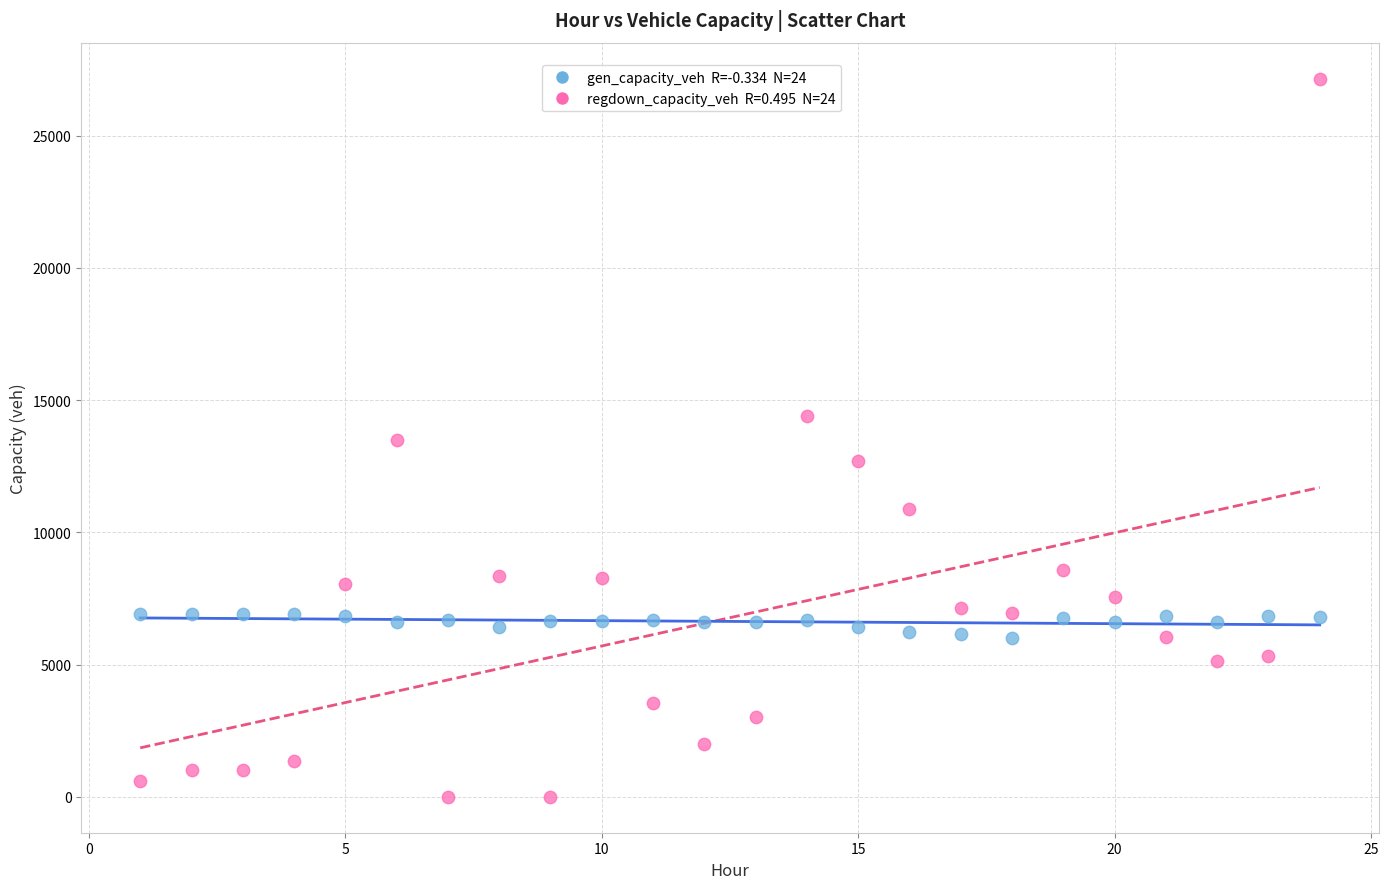

Across all data points, what is the range of X values (max minus min)?

23.0